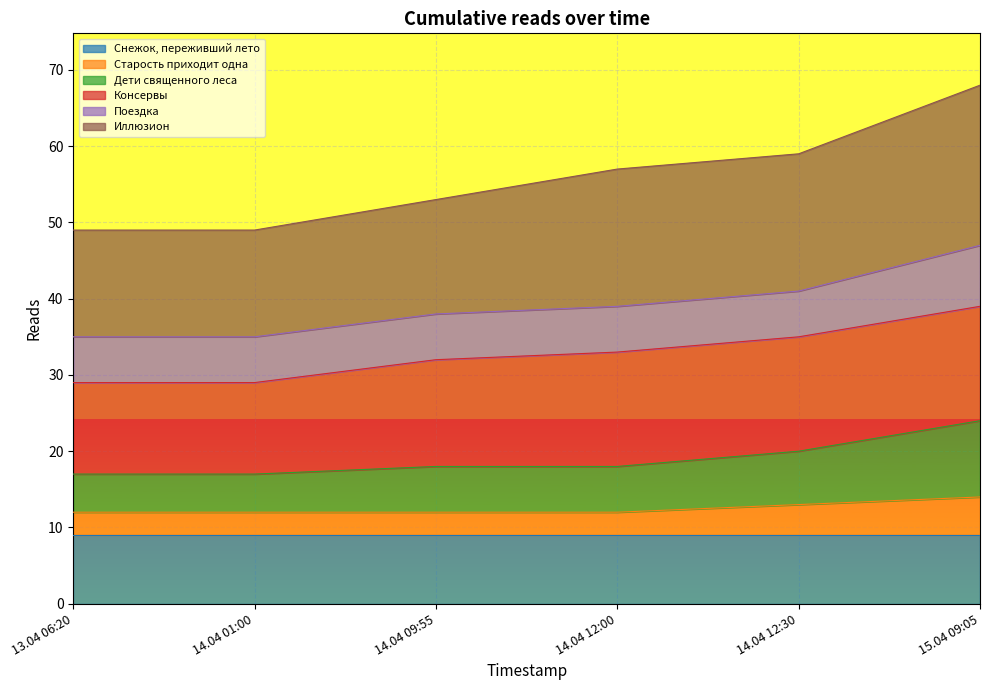

How many lines are shown in the chart?

6